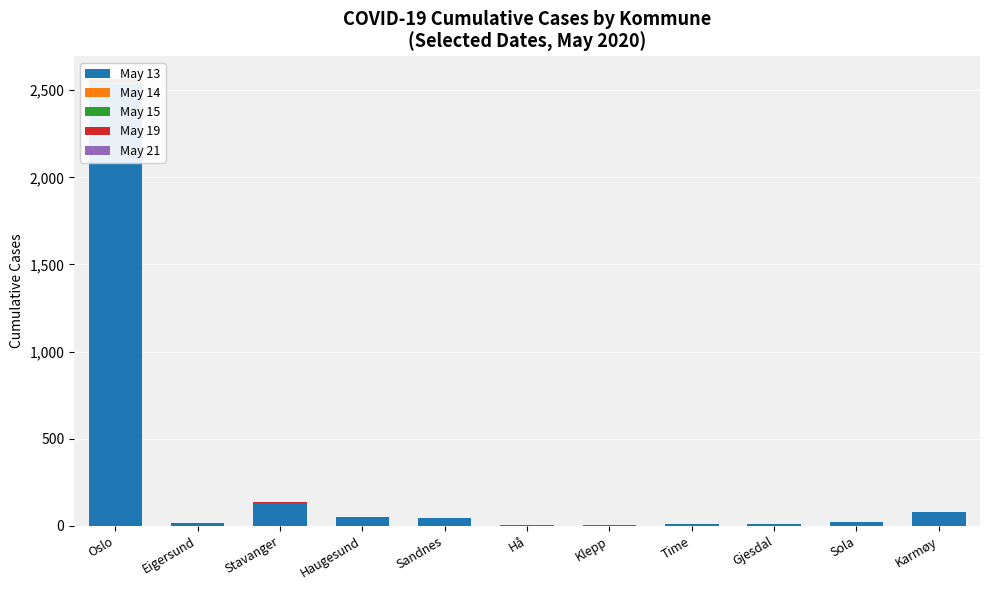

What are all the series names shown in the legend?

May 13, May 14, May 15, May 19, May 21